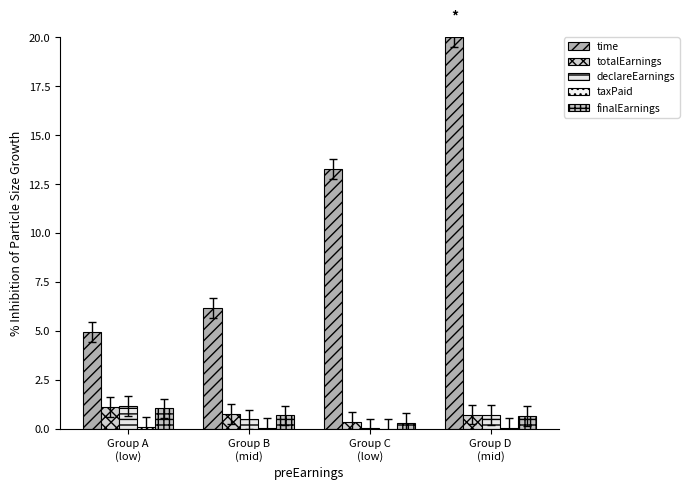

List the labels in order of taxPaid value, smallest first.

Group C
(low), Group B
(mid), Group D
(mid), Group A
(low)